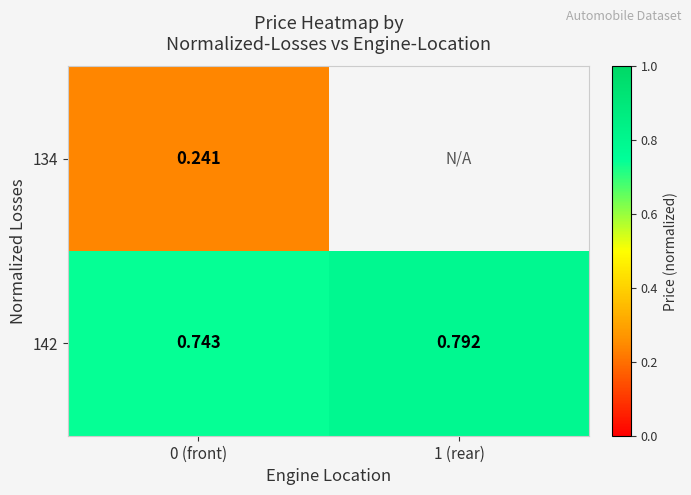

What is the smallest value displayed?

0.2